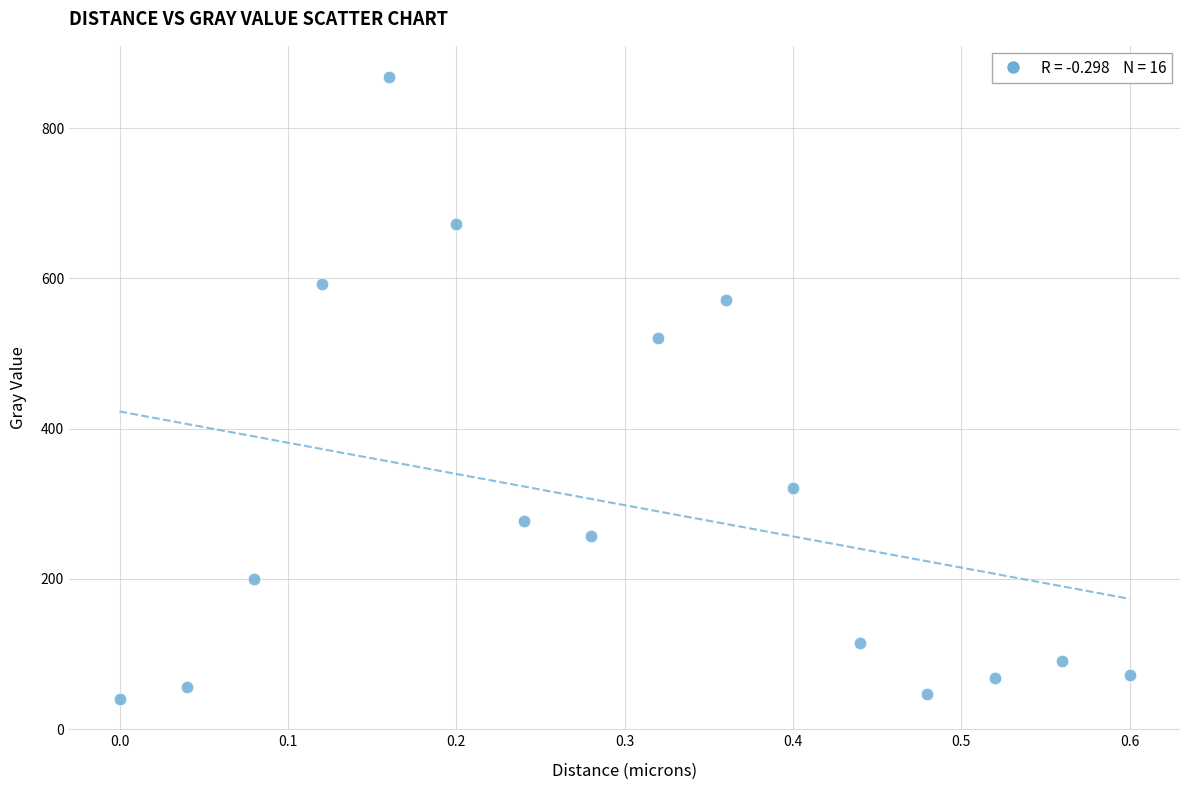

What is the range of Y values (max minus min)?

828.3